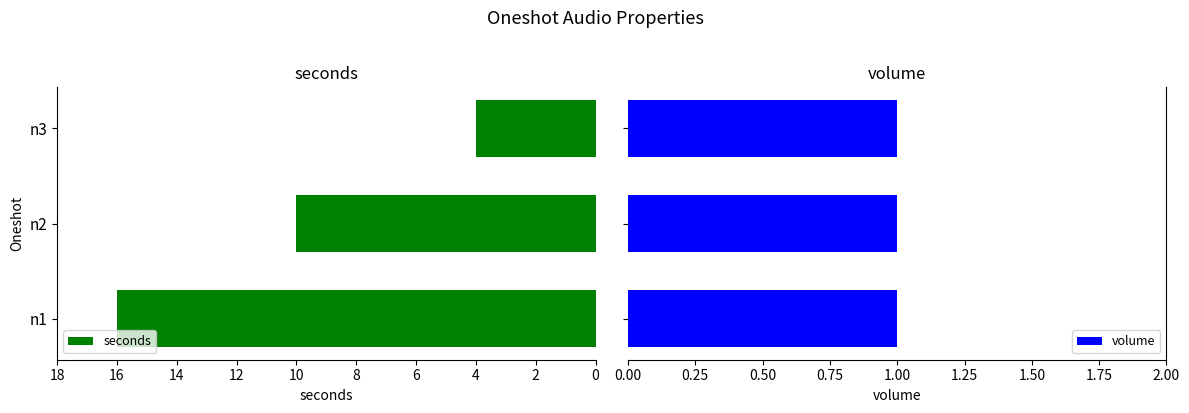

Where is seconds nearest to the value 10?

n2